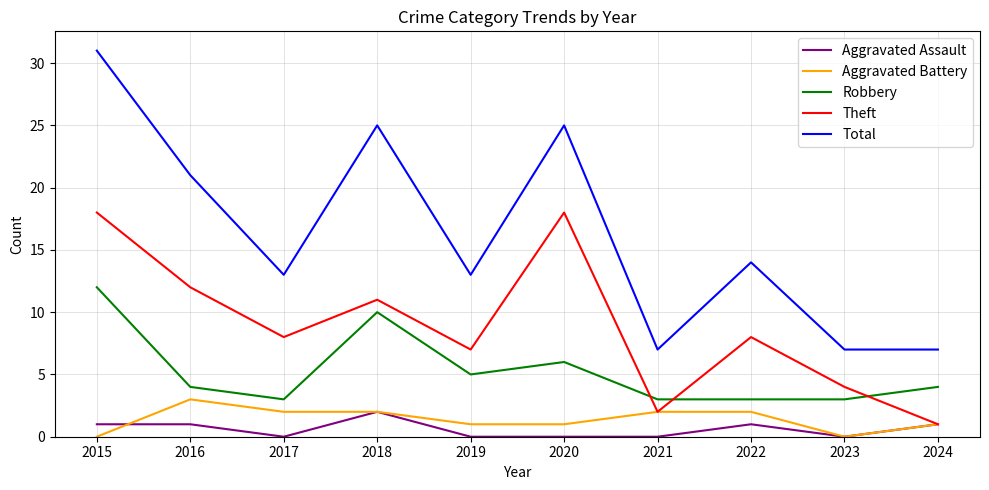

Does the chart have visible grid lines?

Yes